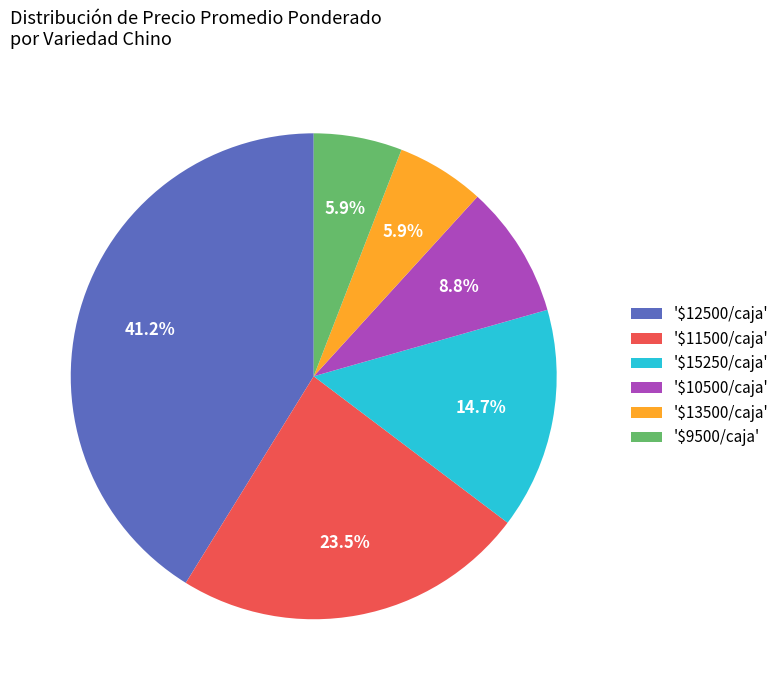

Is there any slice that represents more than half of the pie?

No